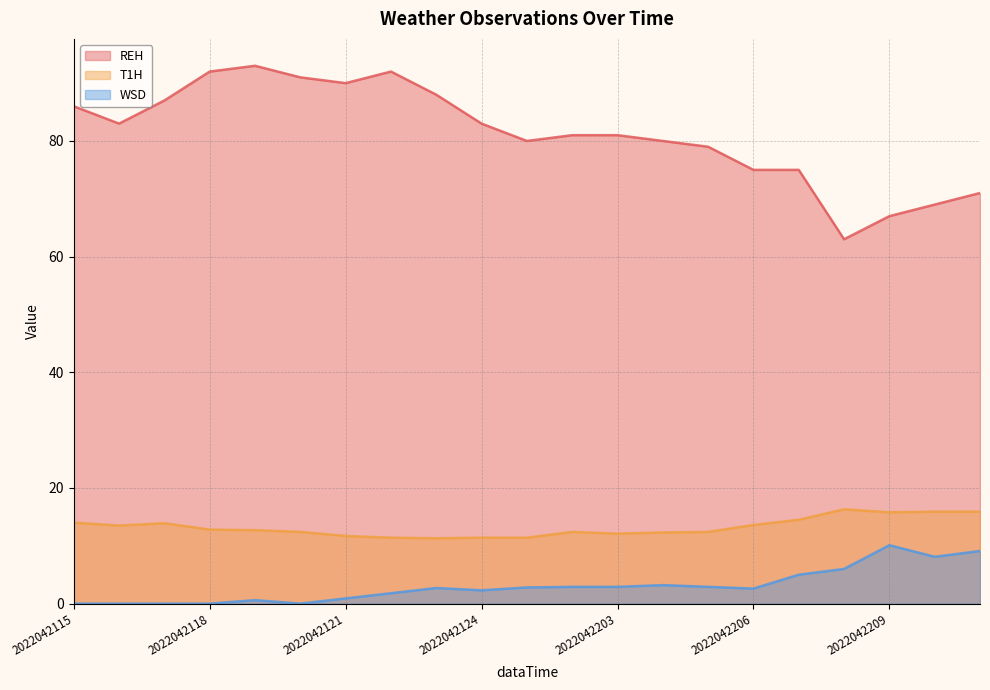

Where does the REH series first go above 81?

2022042115